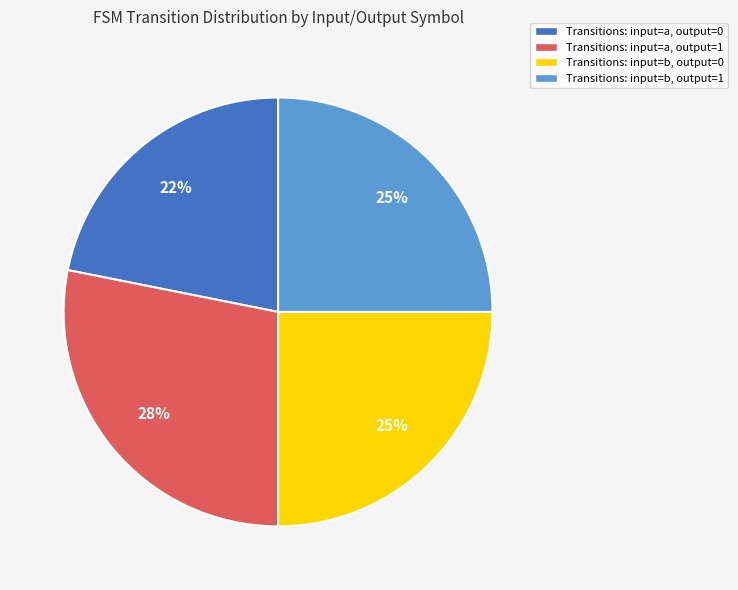

Between Transitions: input=a, output=0 and Transitions: input=a, output=1, which is larger?

Transitions: input=a, output=1